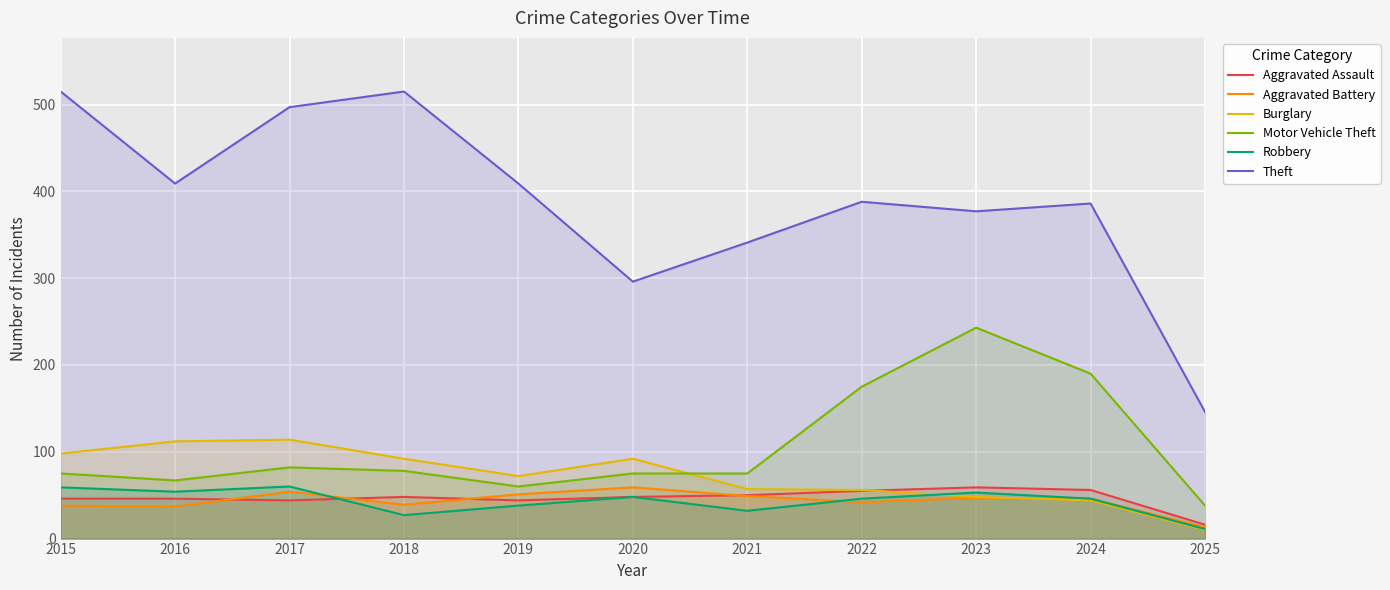

At which label is Robbery closest to 35?

2019